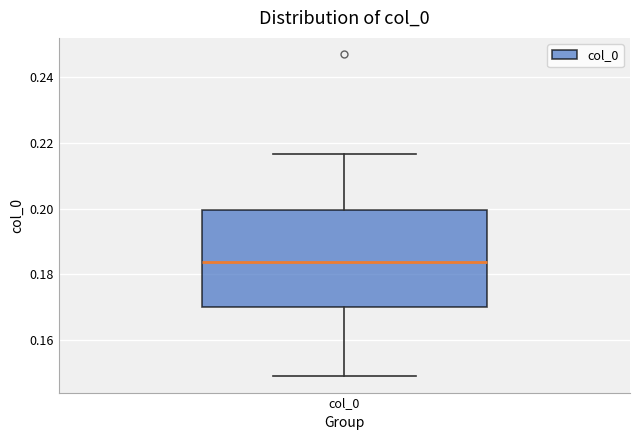

Where does the upper whisker of the box for col_0 end on the y-axis? The values are not printed on the chart, so give them approximately, as read against the axis.

0.216